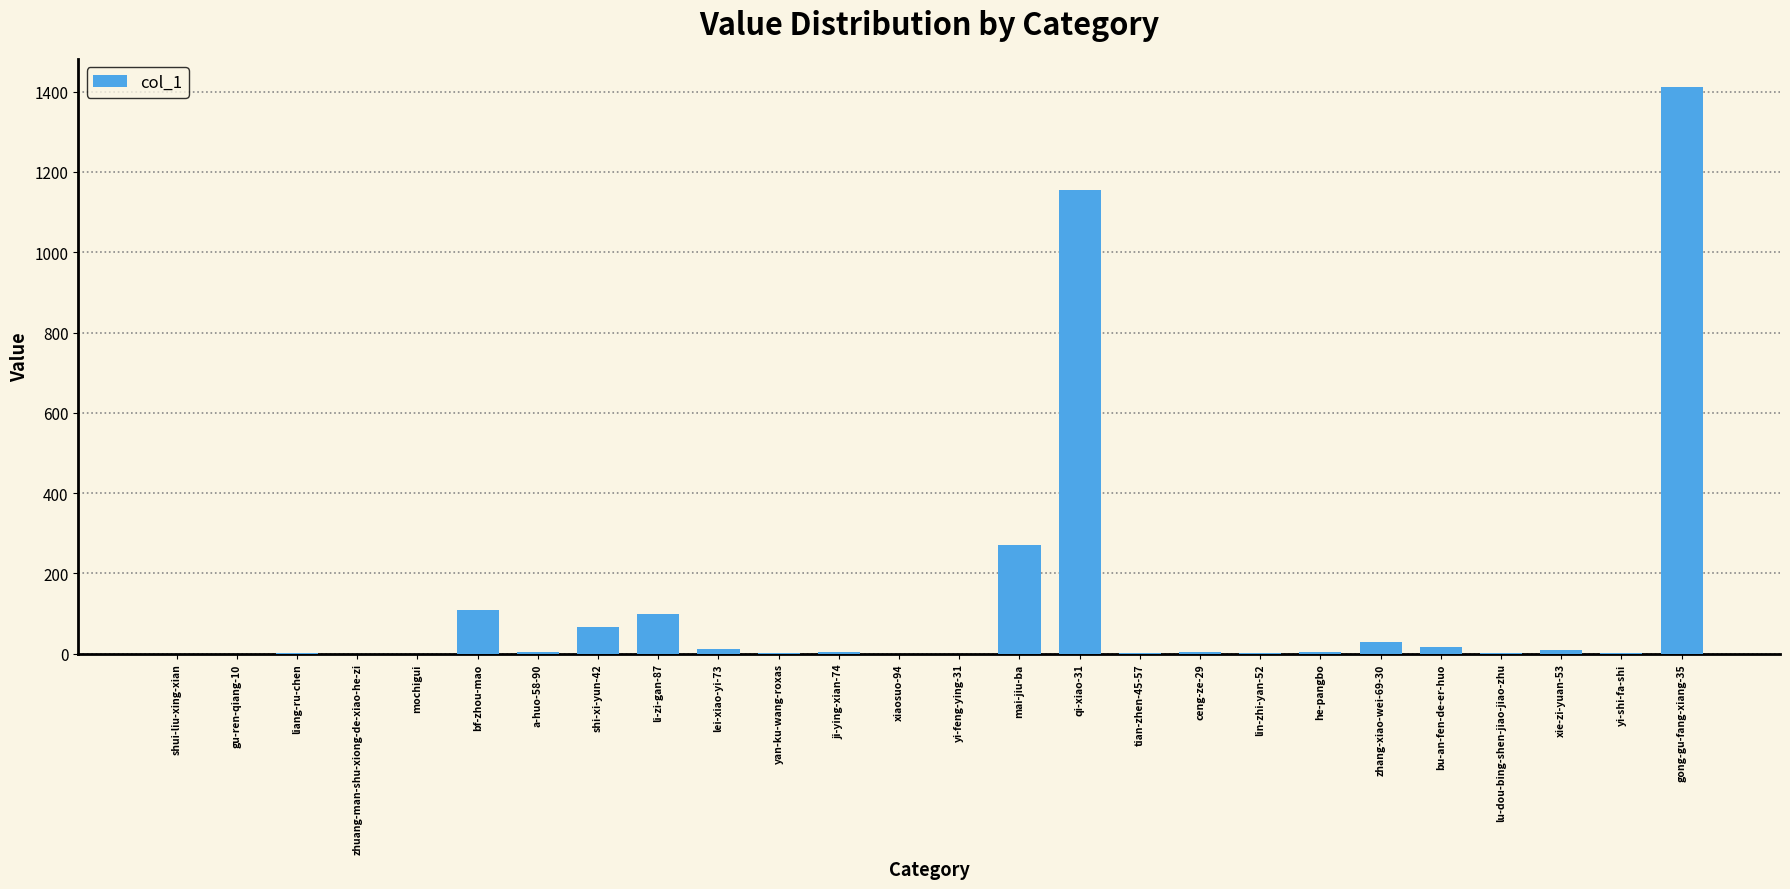

What is the change in value from bf-zhou-mao to mai-jiu-ba?

+163